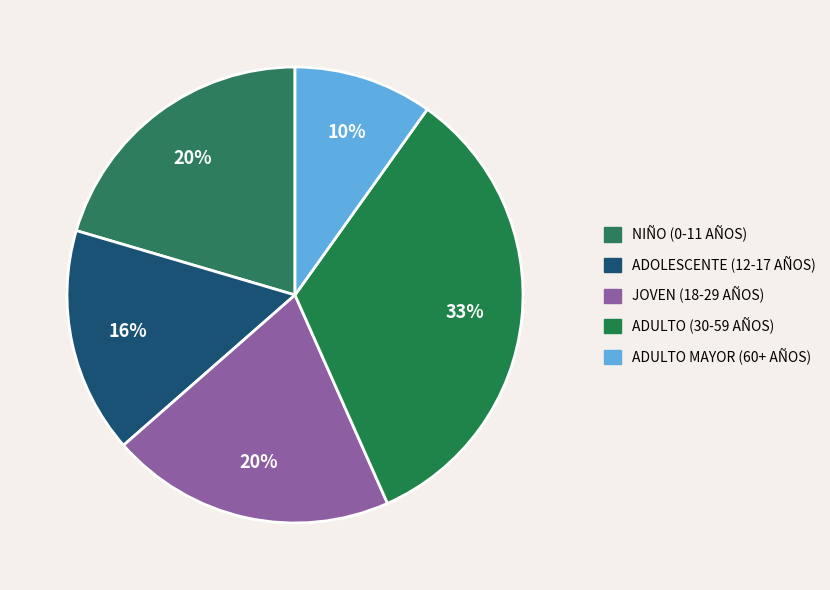

Rank the categories by value from highest to lowest.

Adulto (30 a 59 años), Niño (0 a 11 años), Joven (18 a 29 años), Adolescente (12 a 17 años), Adulto mayor (60 años a más)